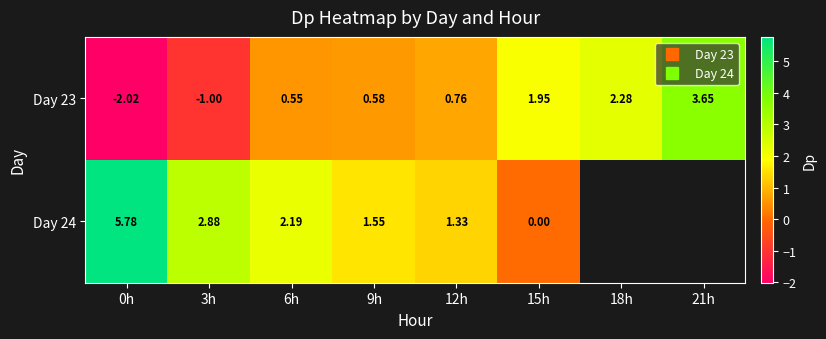

What is the highest value of the Day 24 series?

5.8